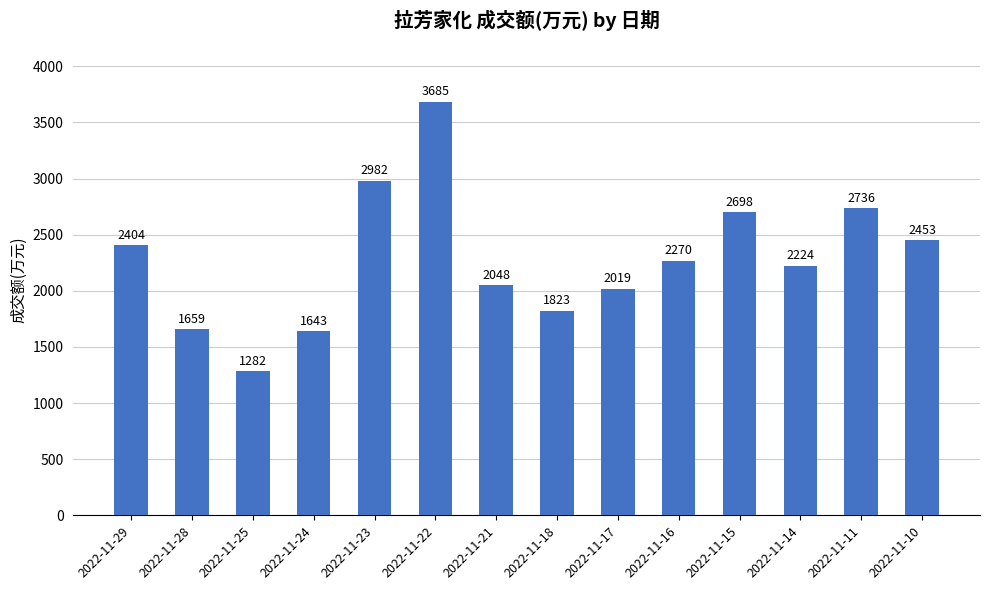

At which label does the data first exceed 2270?

2022-11-29